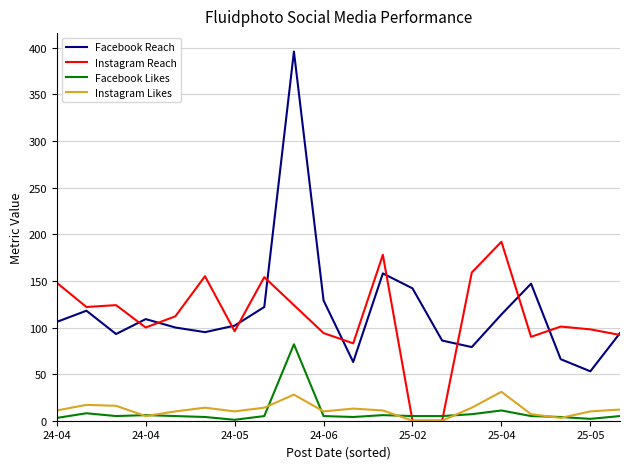

Which series has the largest range (max minus min)?

Facebook Reach